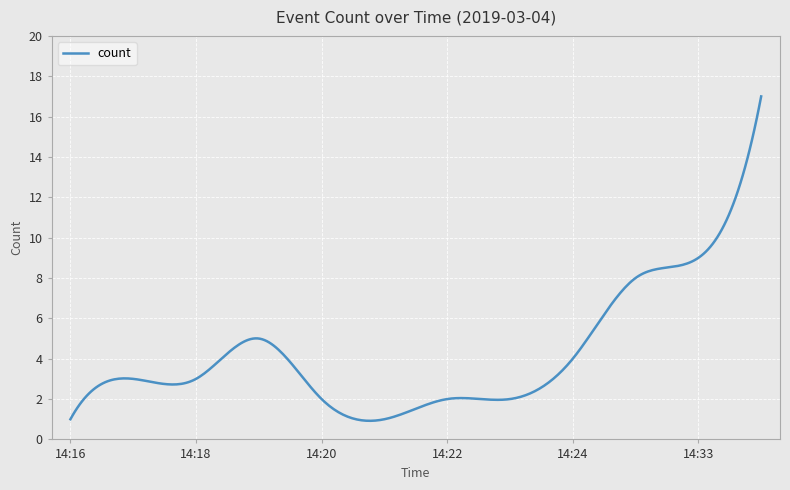

What is the minimum value shown in the chart?

0.9